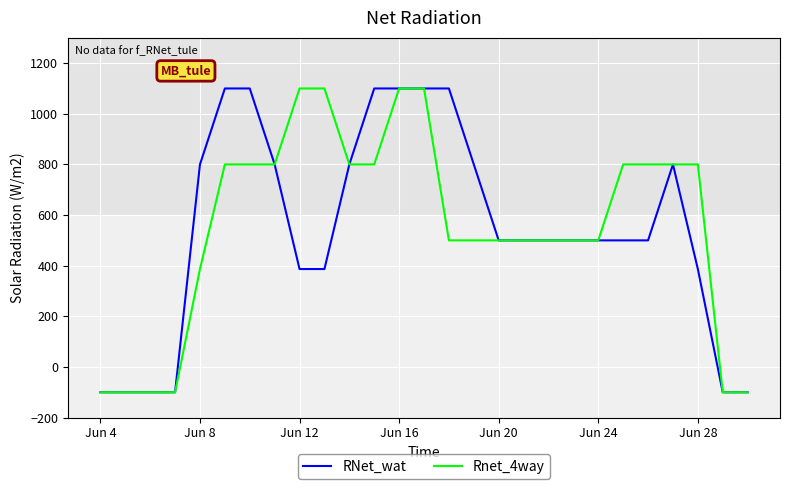

What is the greatest value displayed?

1100.0